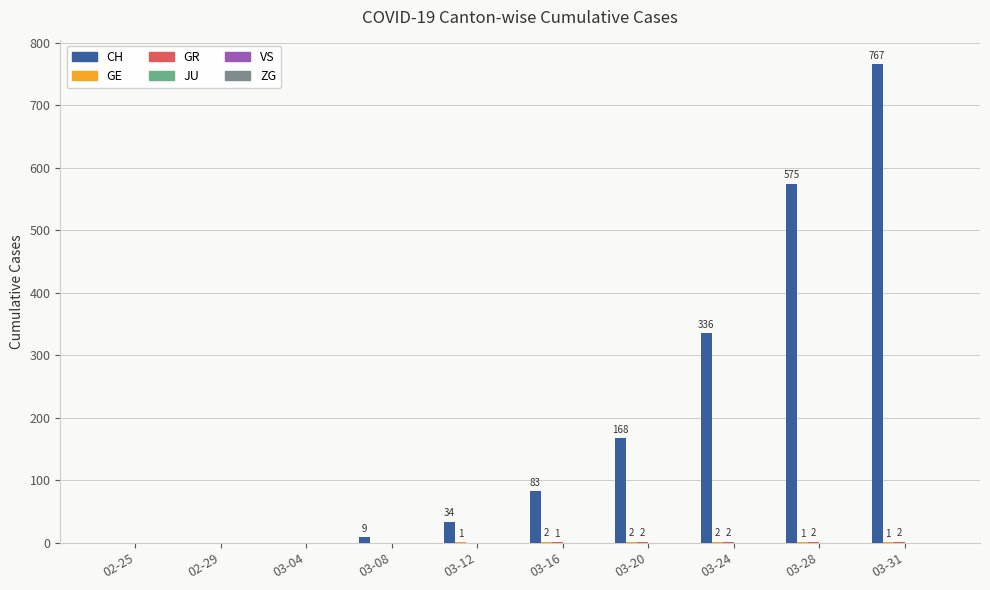

Where is CH nearest to the value 383?

03-24